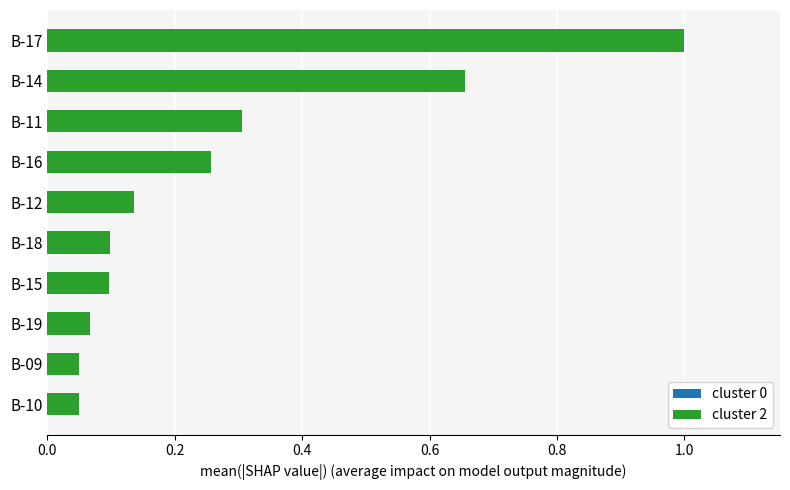

At which category is the sum across all series the highest?

B-17